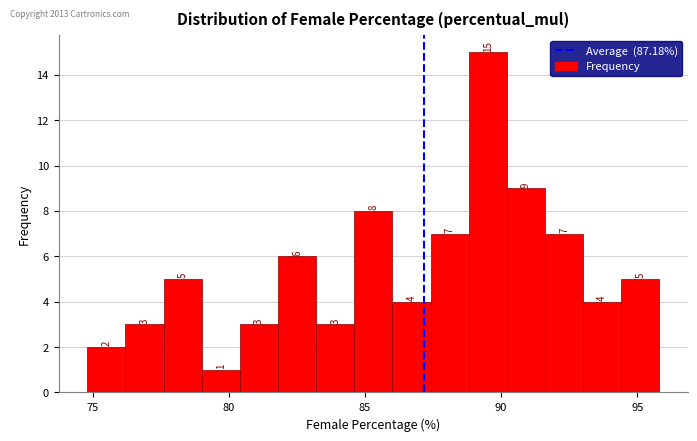

Around what value on the x-axis is the tallest bar? Give the approximate position of its centre, as read against the axis.

89.5